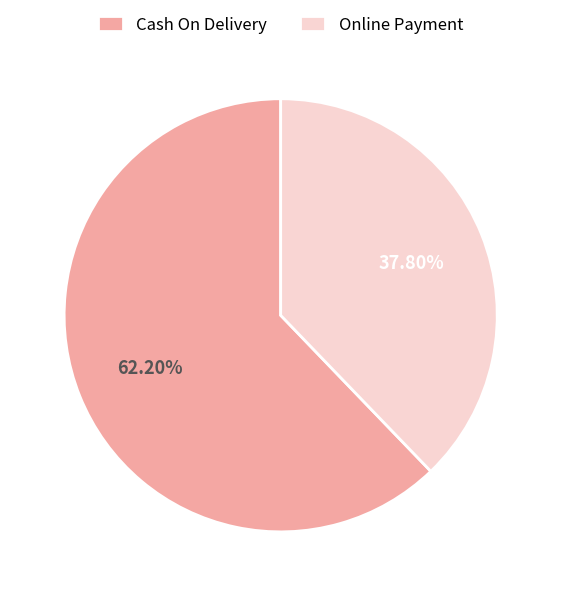

Which category has the biggest portion of the pie?

Cash On Delivery